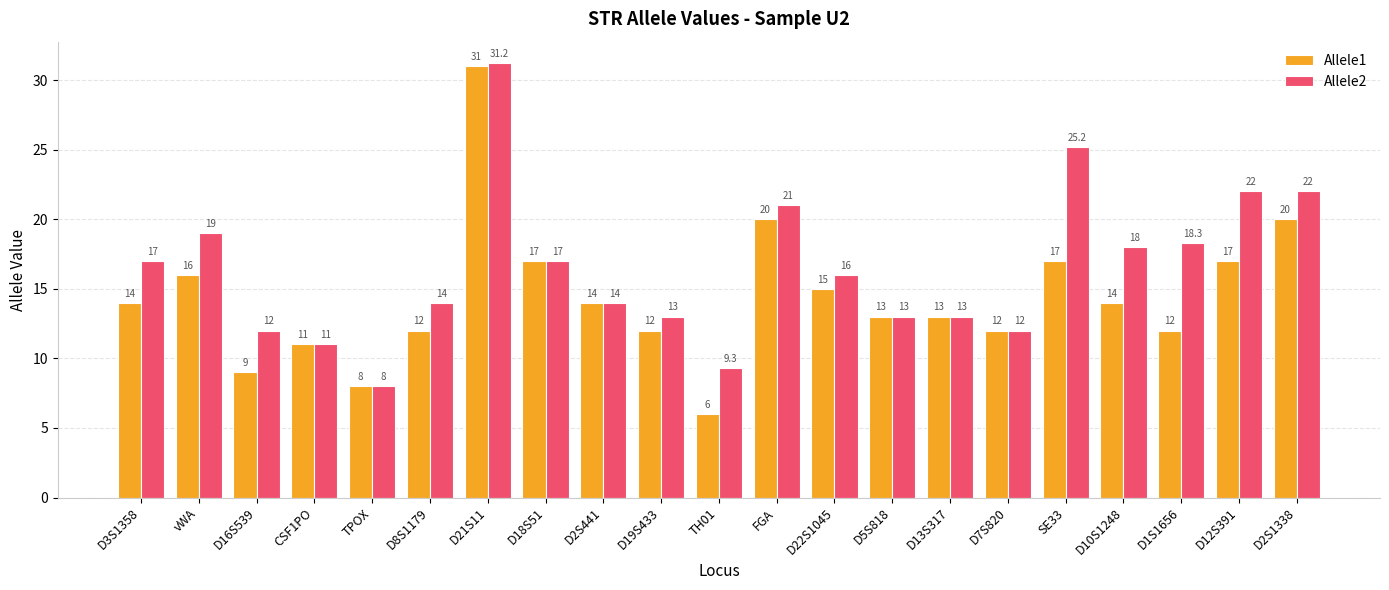

Is it true that Allele1 equals 11.0 at CSF1PO?

True